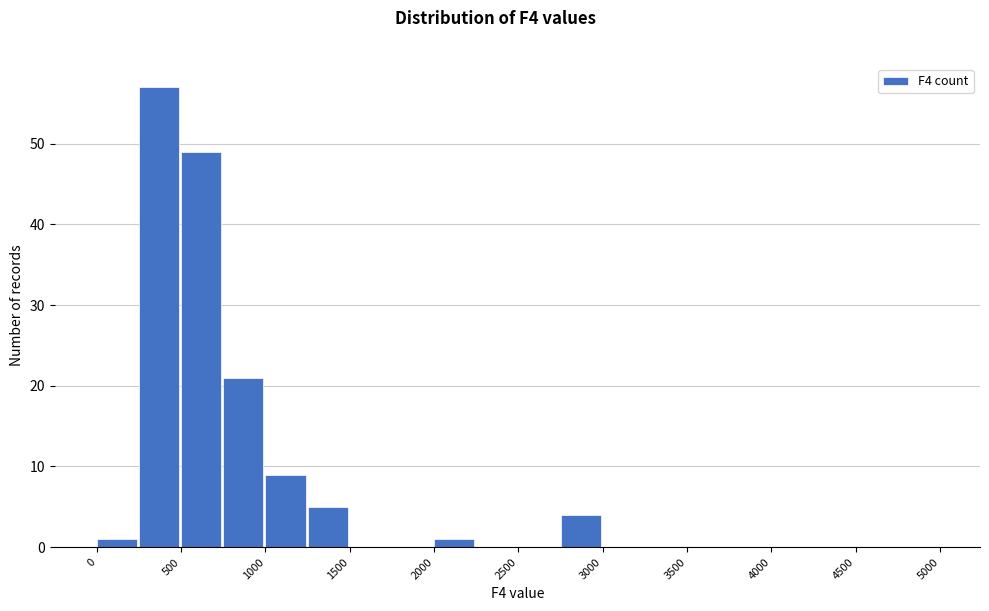

What is the height of the bar covering 750 to 1000 on the x-axis? The values are not printed on the chart, so give them approximately, as read against the axis.

21